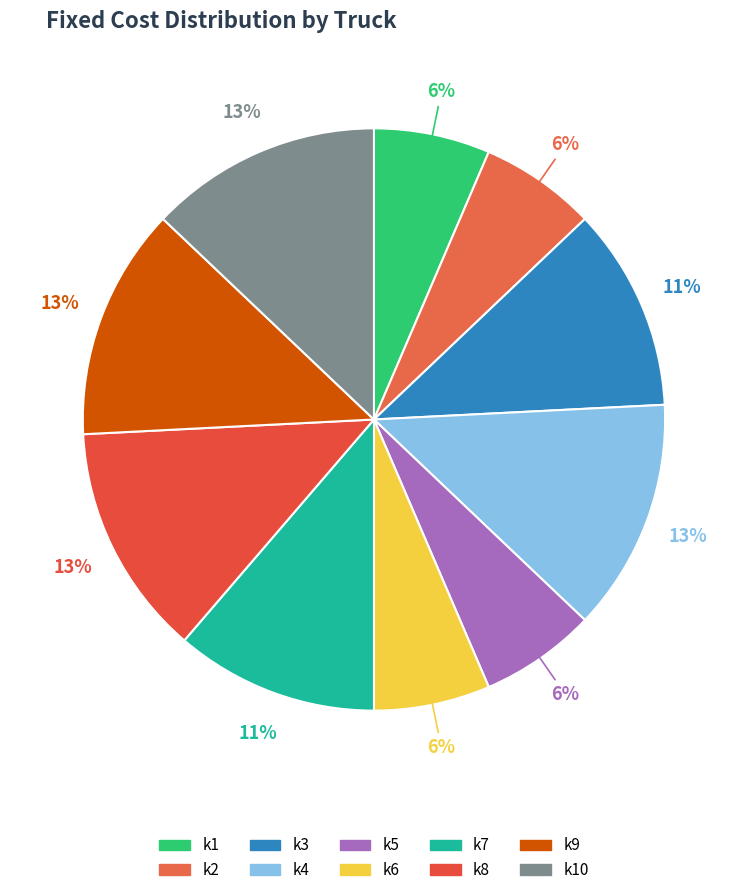

Approximately how many times larger is the value at k5 compared to k1?

1.0